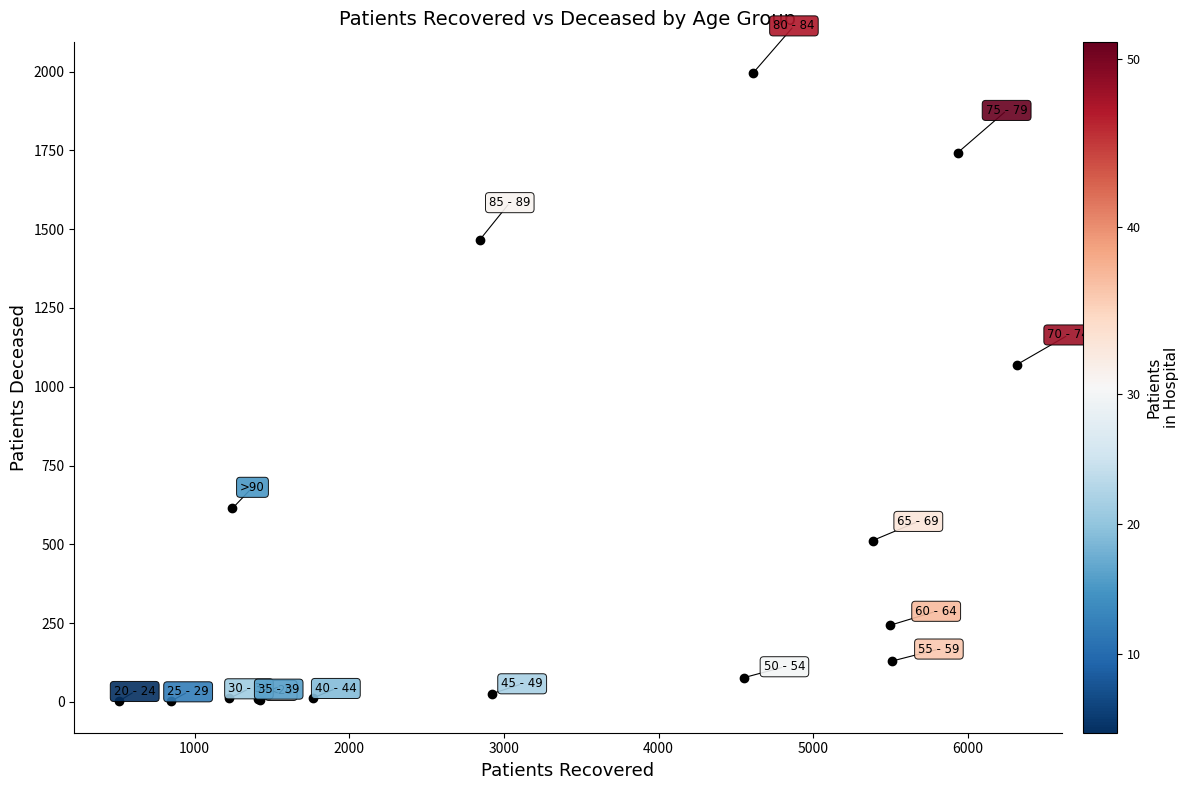

What Y value in the scatter plot is closest to 998?

1070